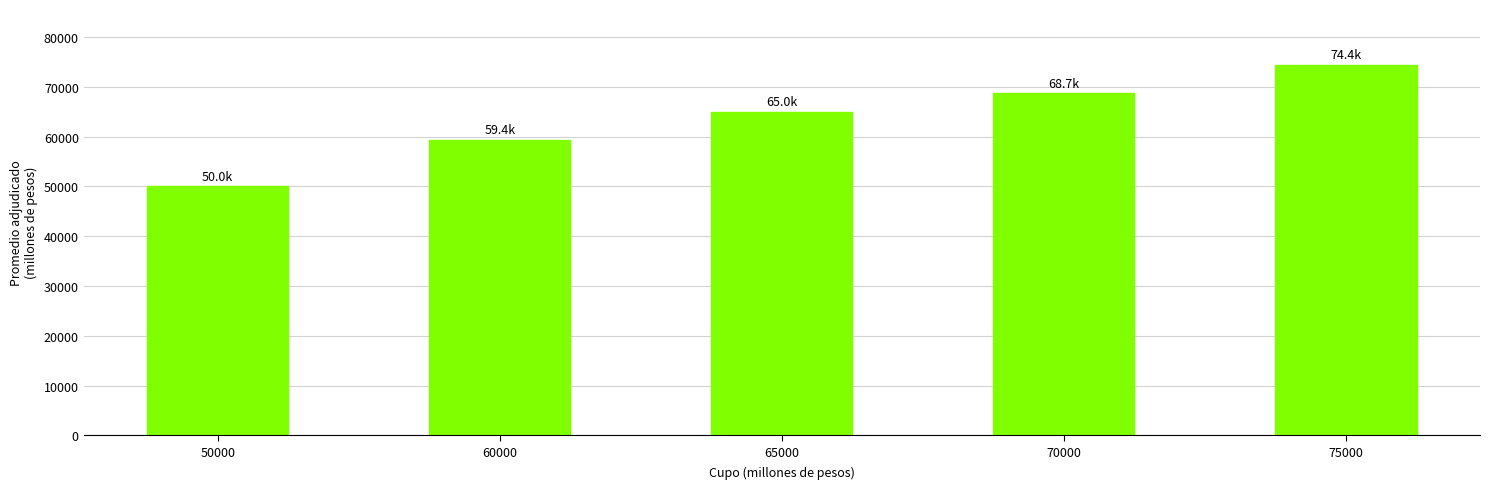

List the labels in order of value, largest first.

75000, 70000, 65000, 60000, 50000